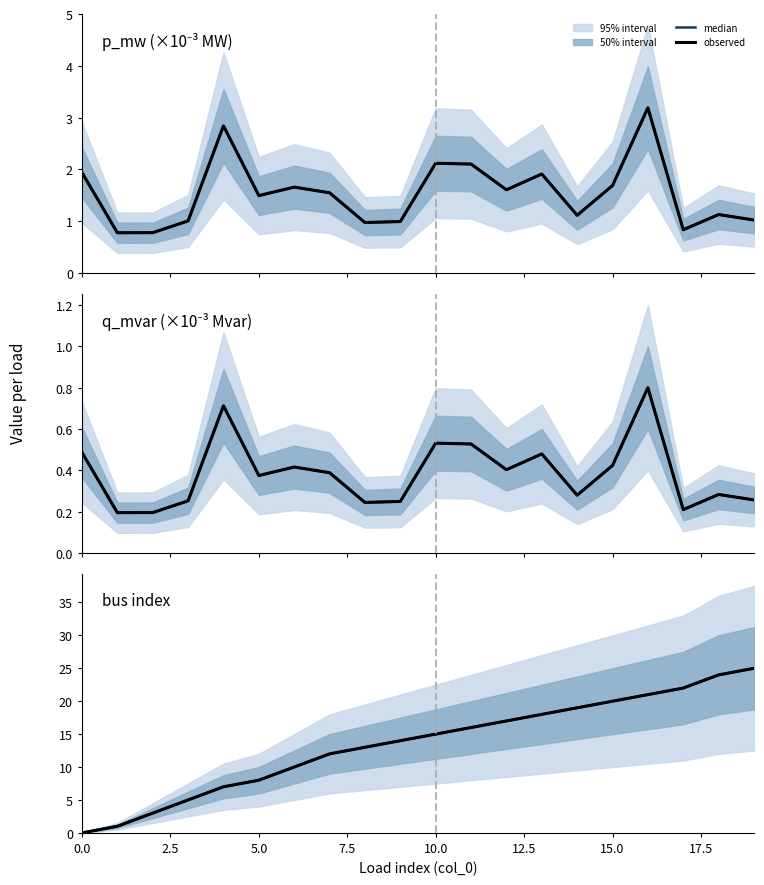

True or false: observed and median intersect in this chart.

False